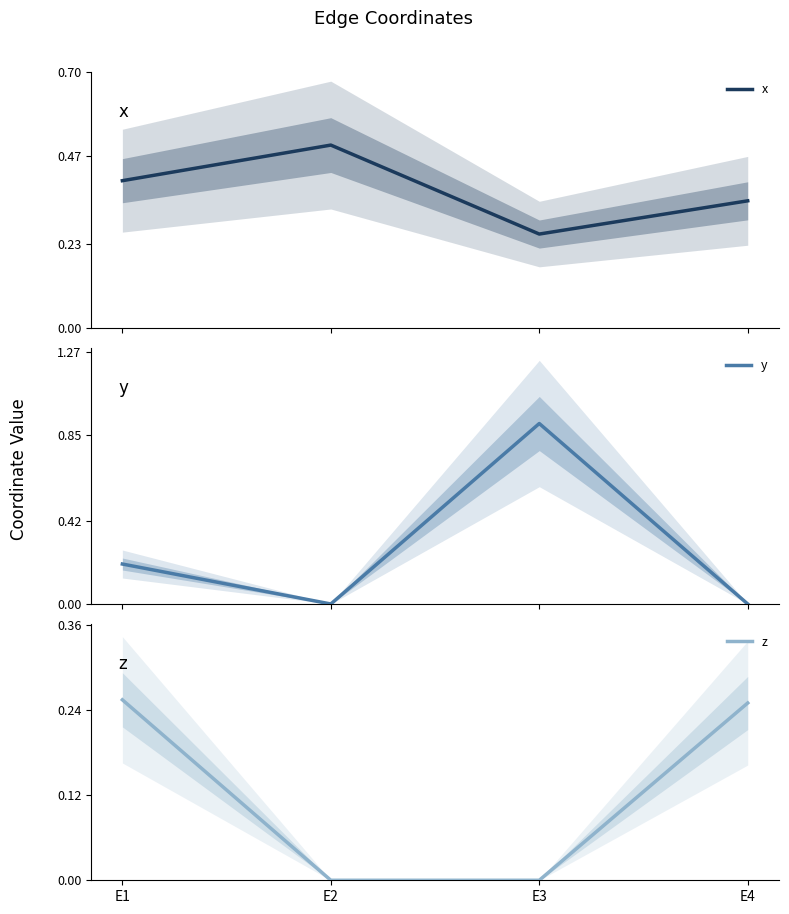

The value of x at E2 is 0.5. True or false?

True